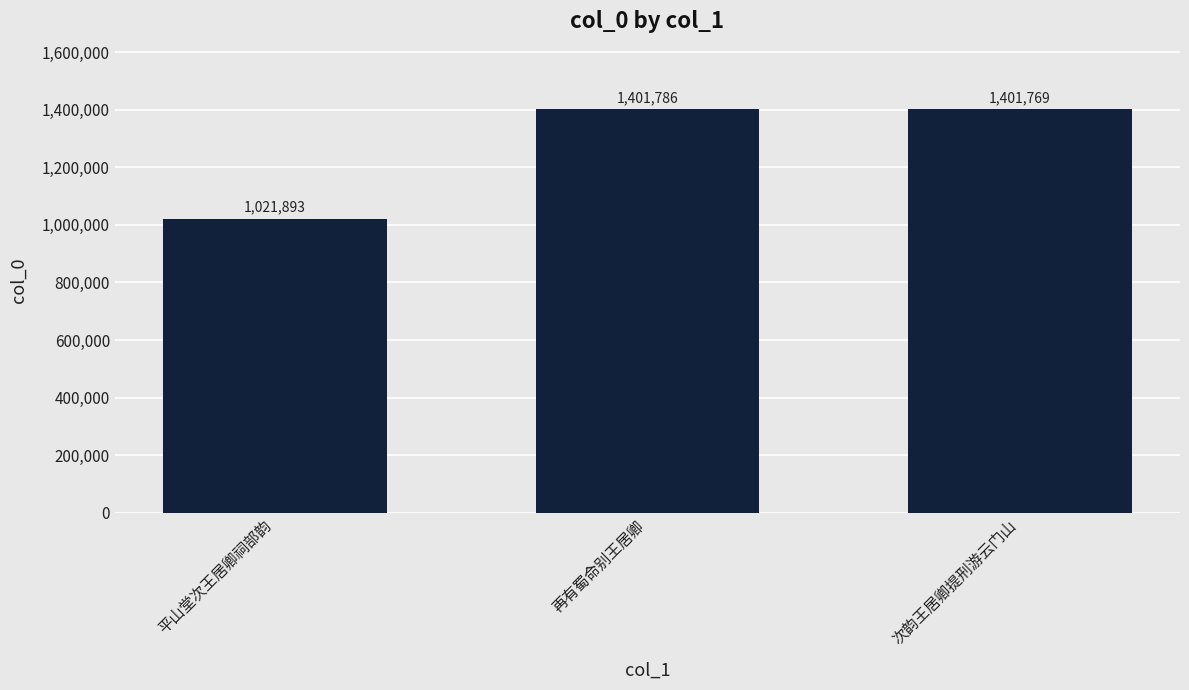

List the labels in order of value, largest first.

再有蜀命别王居卿, 次韵王居卿提刑游云门山, 平山堂次王居卿祠部韵